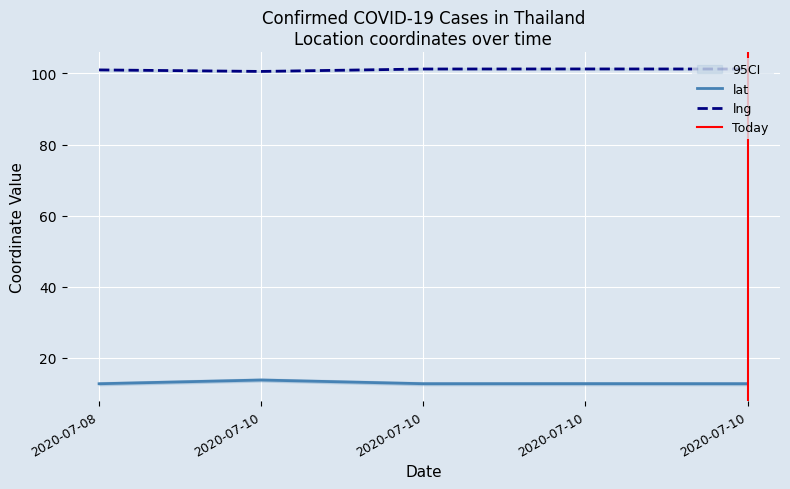

Where is lat nearest to the value 13?

2020-07-10